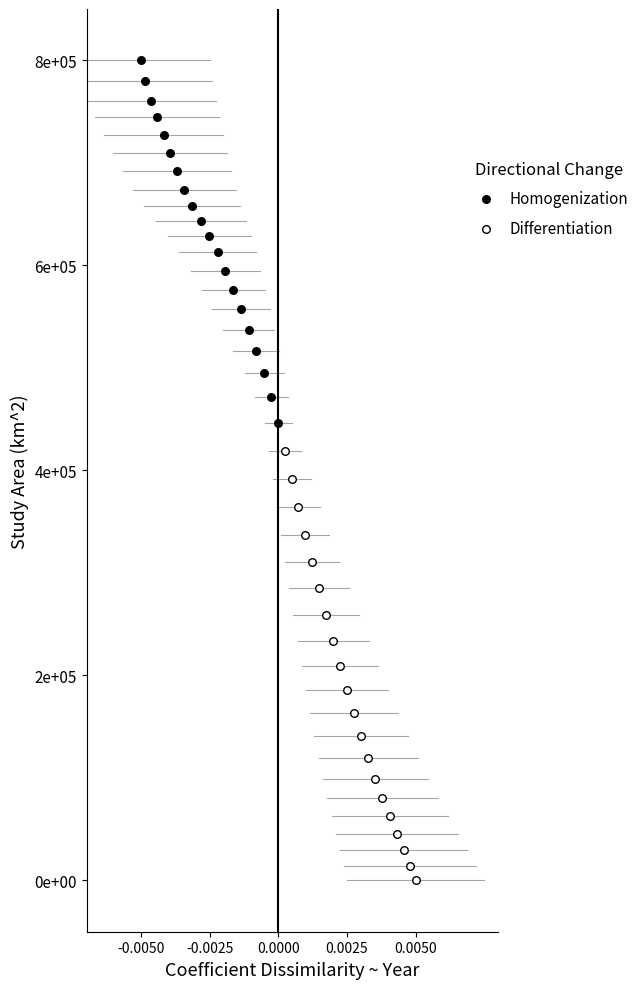

What are all the series names shown in the legend?

Homogenization, Differentiation